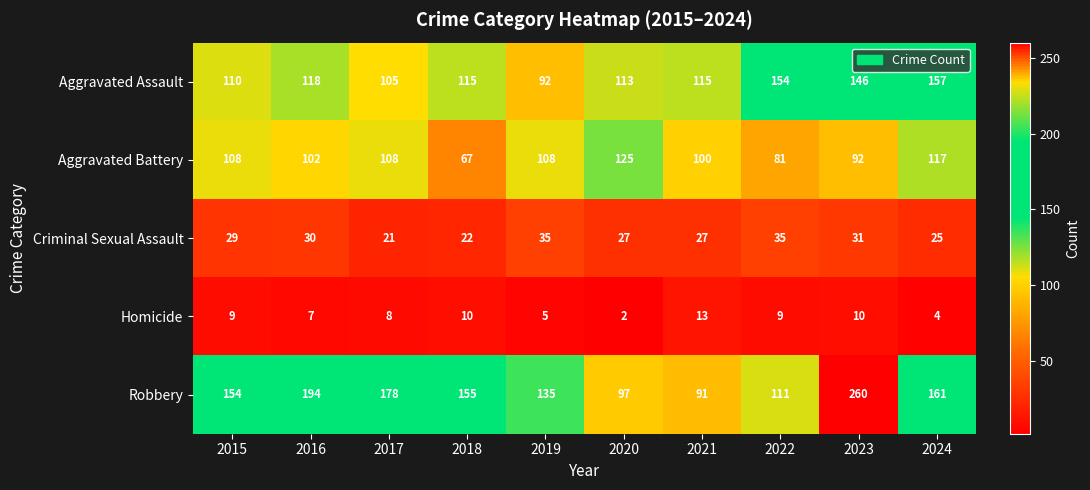

What is the difference between the Robbery values at 2022 and 2016?

83